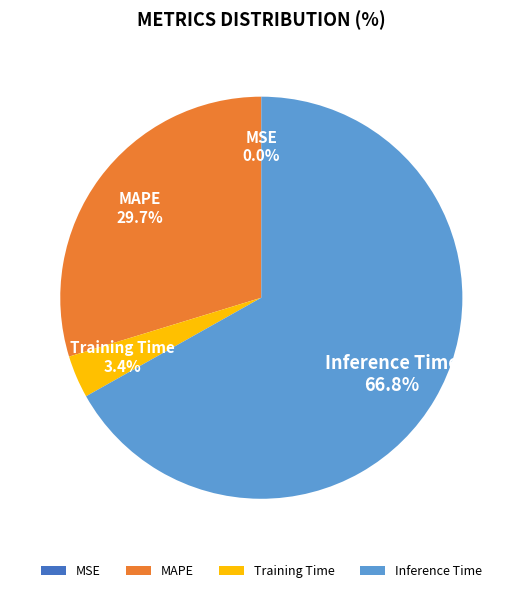

Which slice is the largest?

Inference Time